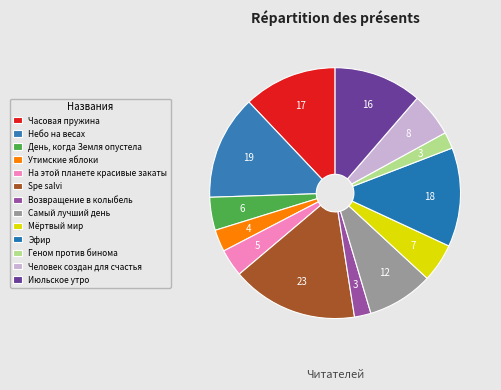

Rank the categories by value from lowest to highest.

Возвращение в колыбель, Геном против бинома, Утимские яблоки, На этой планете красивые закаты, День, когда Земля опустела, Мёртвый мир, Человек создан для счастья, Самый лучший день, Июльское утро, Часовая пружина, Эфир, Небо на весах, Spe salvi